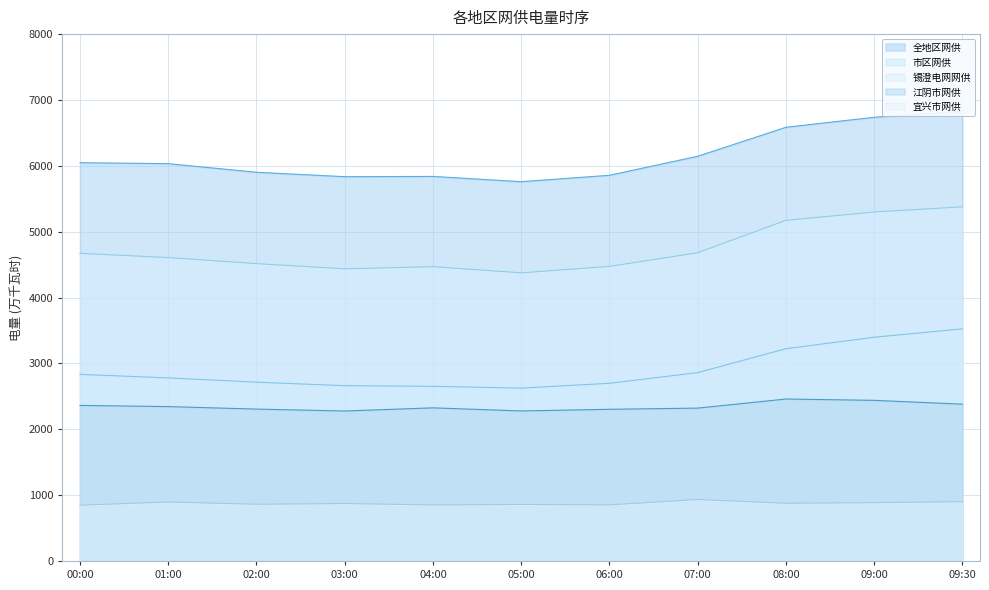

How many distinct data groups are displayed?

5